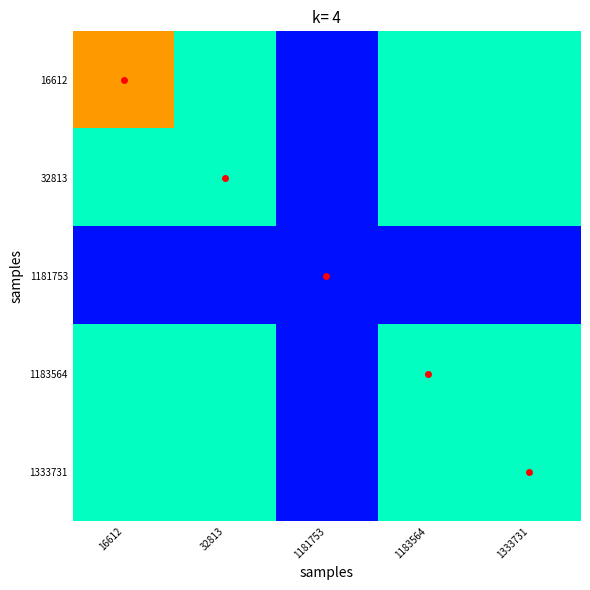

What is the spread (max minus min) of values at 16612?

2